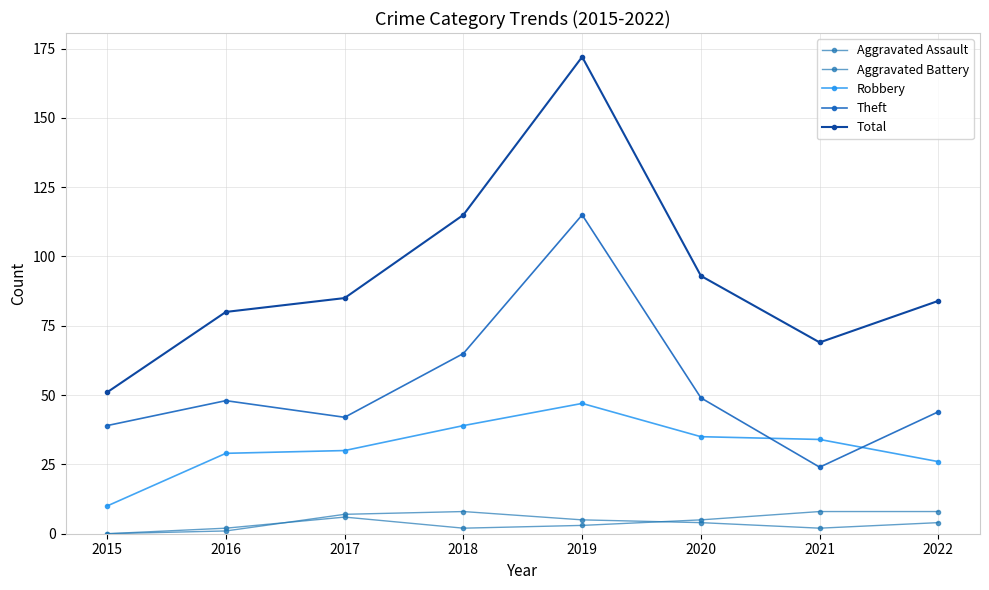

At 2016, list the series in order from smallest to largest.

Aggravated Assault, Aggravated Battery, Robbery, Theft, Total